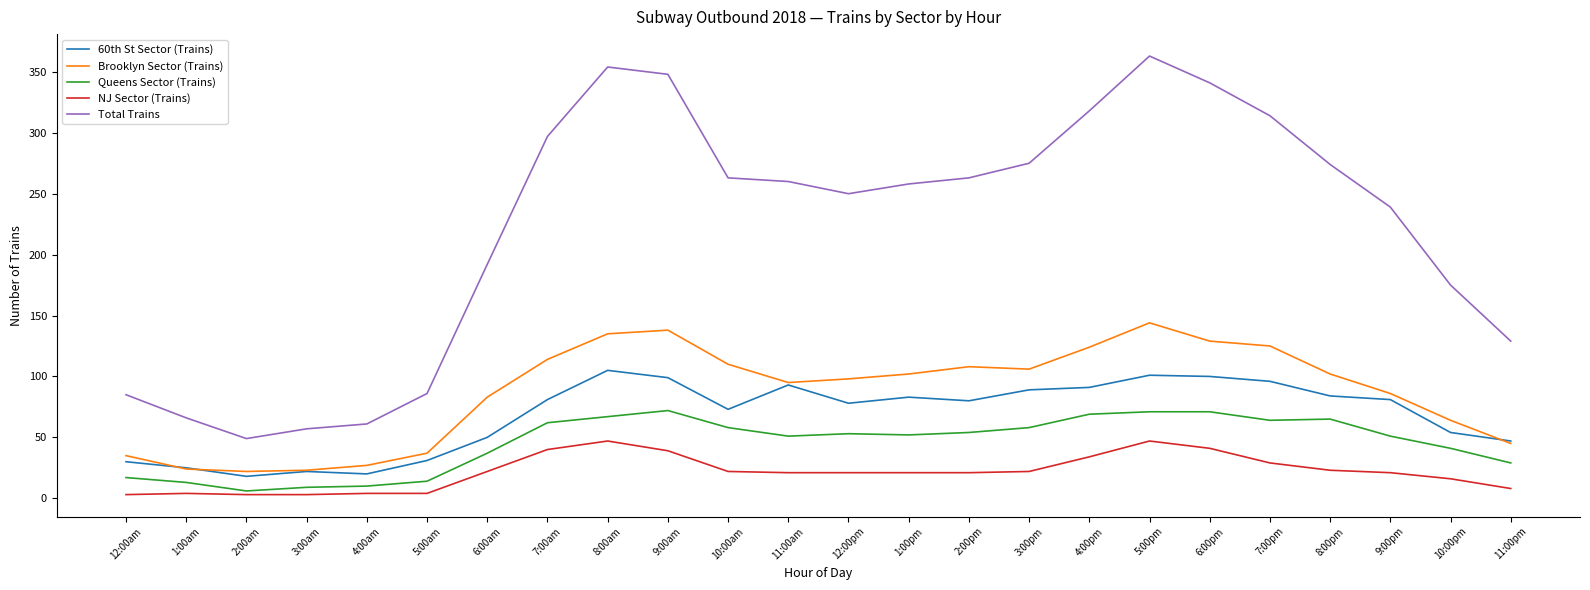

Does the chart have visible grid lines?

No